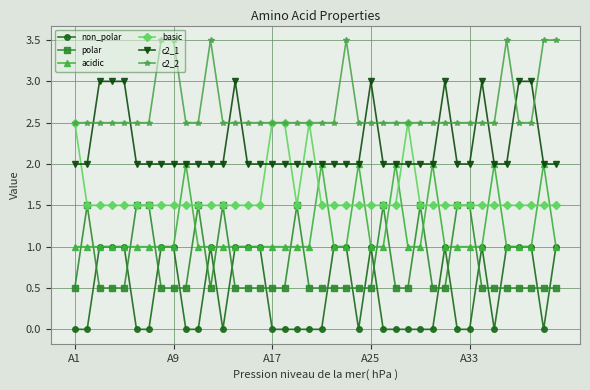

List the series in order of their peak value, highest first.

c2_2, c2_1, basic, acidic, polar, non_polar